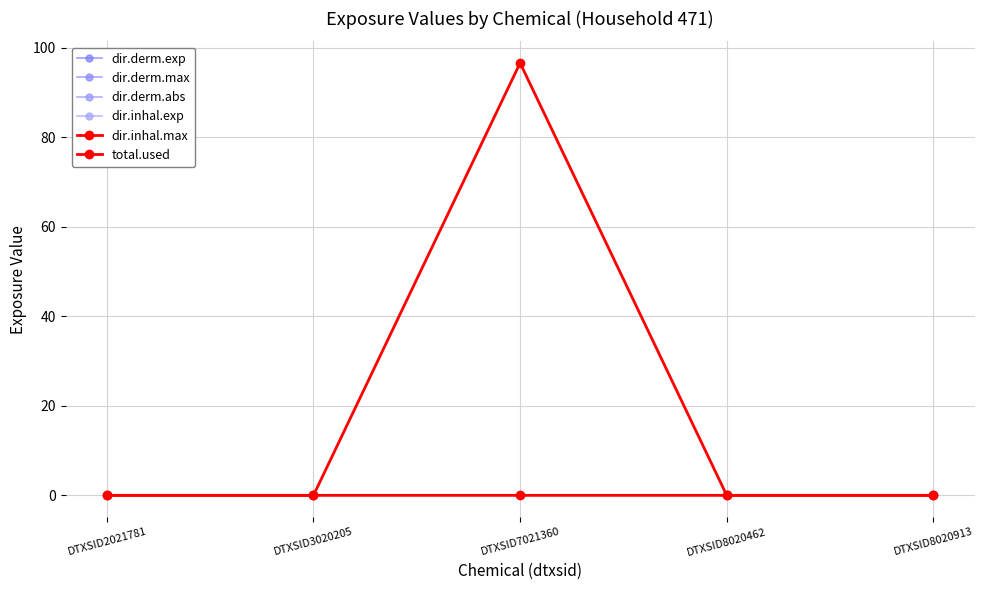

How many lines are shown in the chart?

6